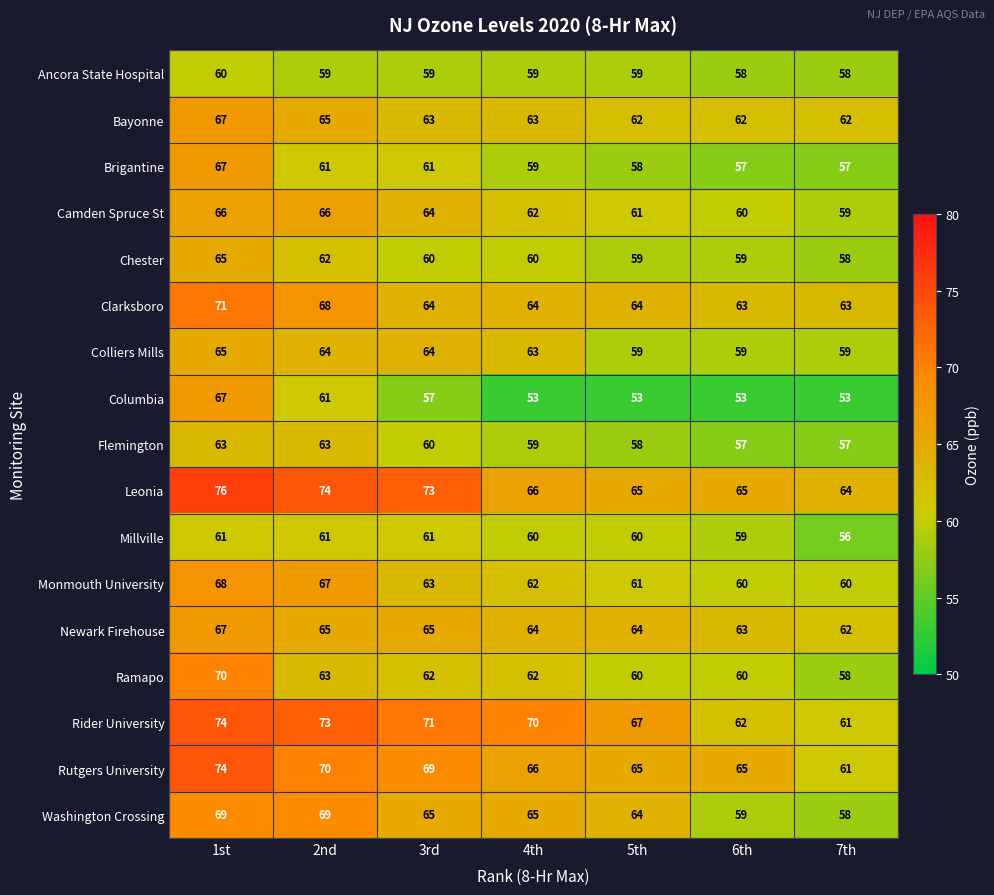

How many distinct data groups are displayed?

17